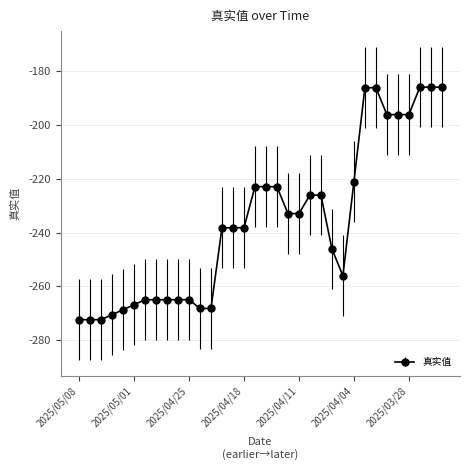

What is the difference between the second highest and second lowest values?

86.5